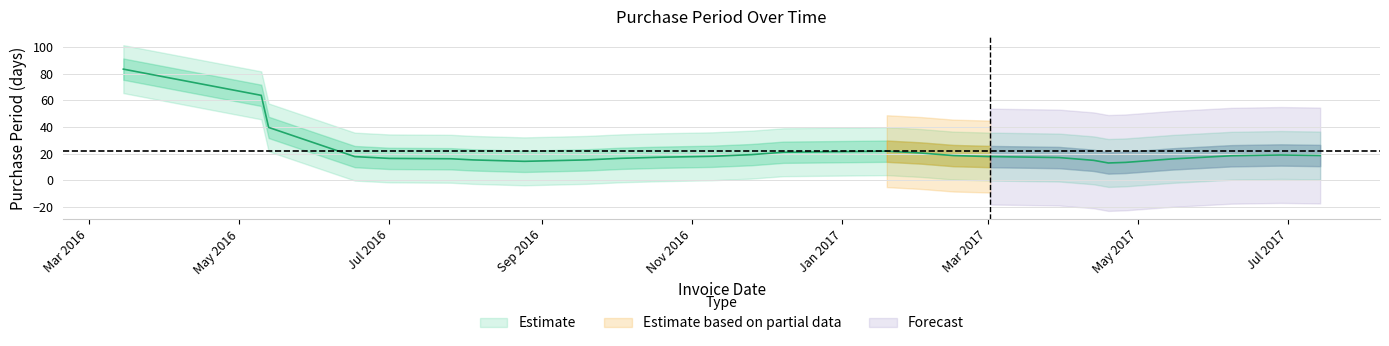

Count the number of values greater than 16.

12